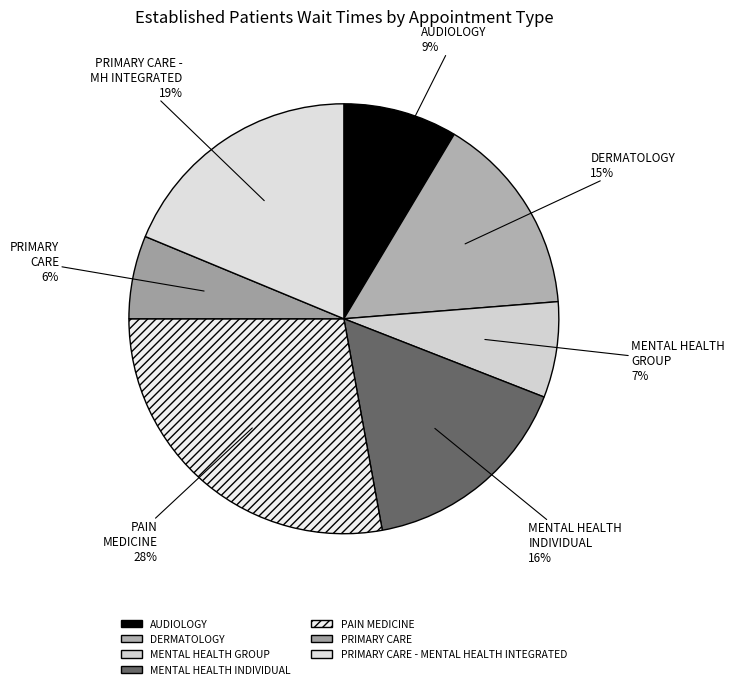

What is the largest slice in the pie chart?

PAIN MEDICINE